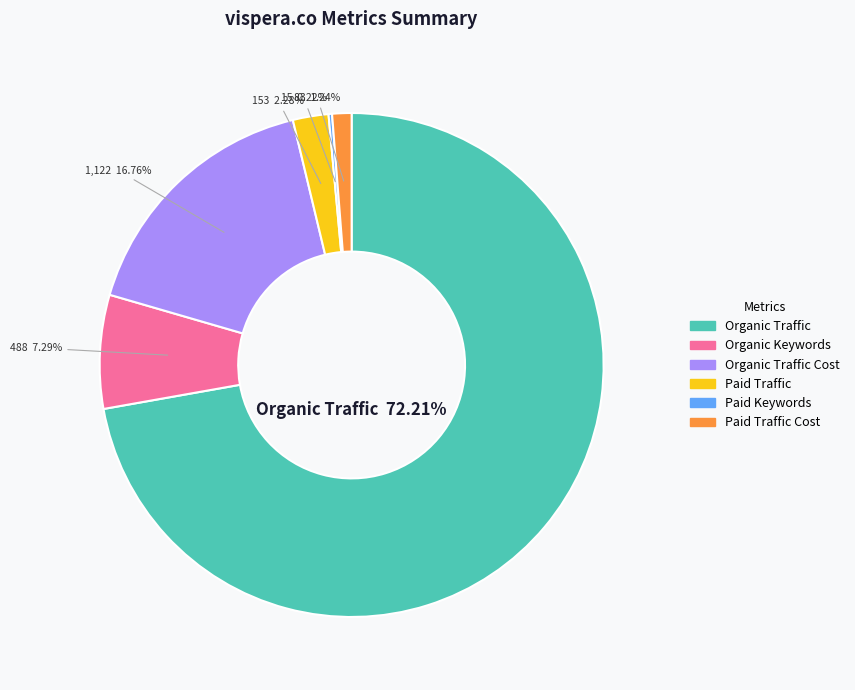

To the nearest percent, what is the difference between the Paid Traffic and Paid Traffic Cost slice percentages?

1%